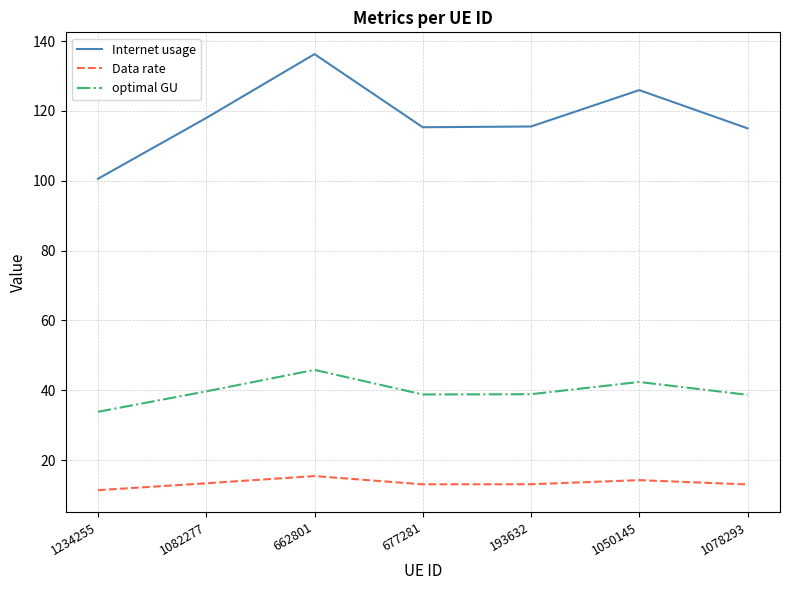

True or false: optimal GU and Data rate intersect in this chart.

False